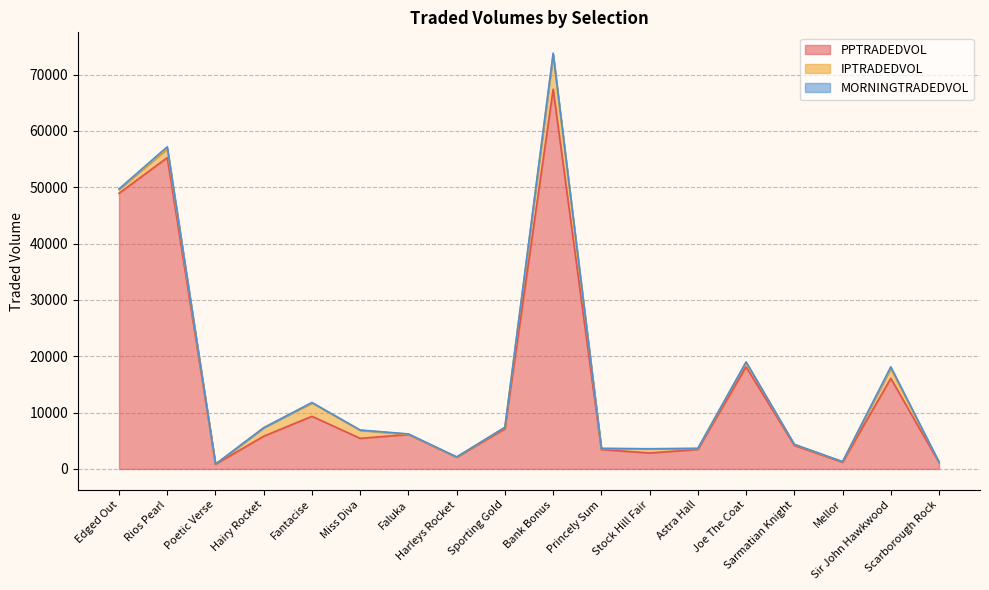

At which category is the sum across all series the highest?

Bank Bonus